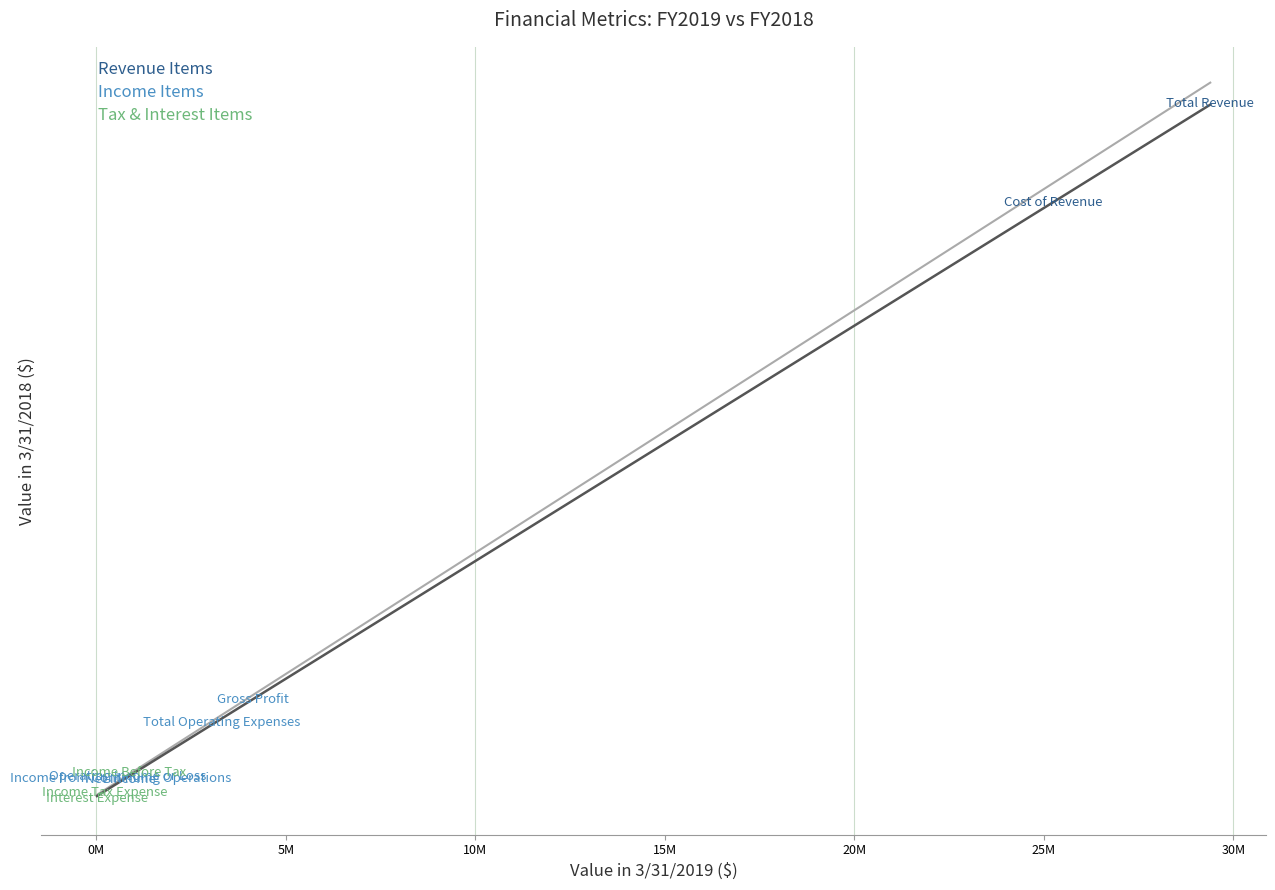

What are all the series names shown in the legend?

Revenue Items, Income Items, Tax & Interest Items